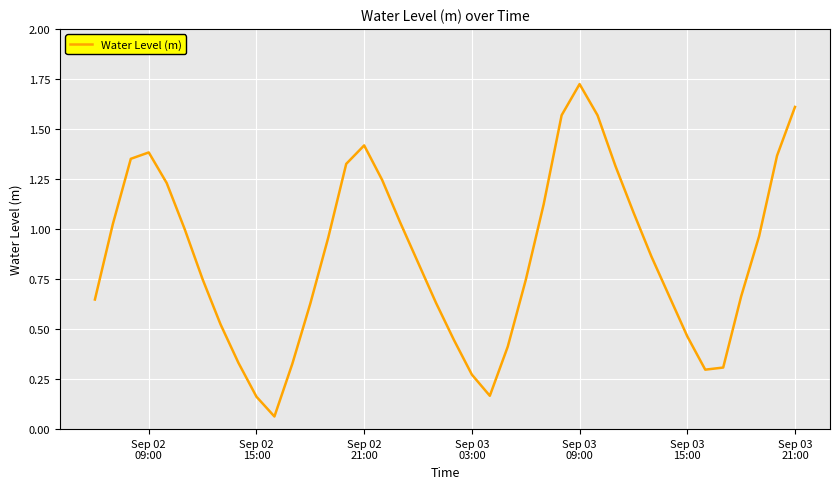

Is this an area chart (filled region under the line)?

No